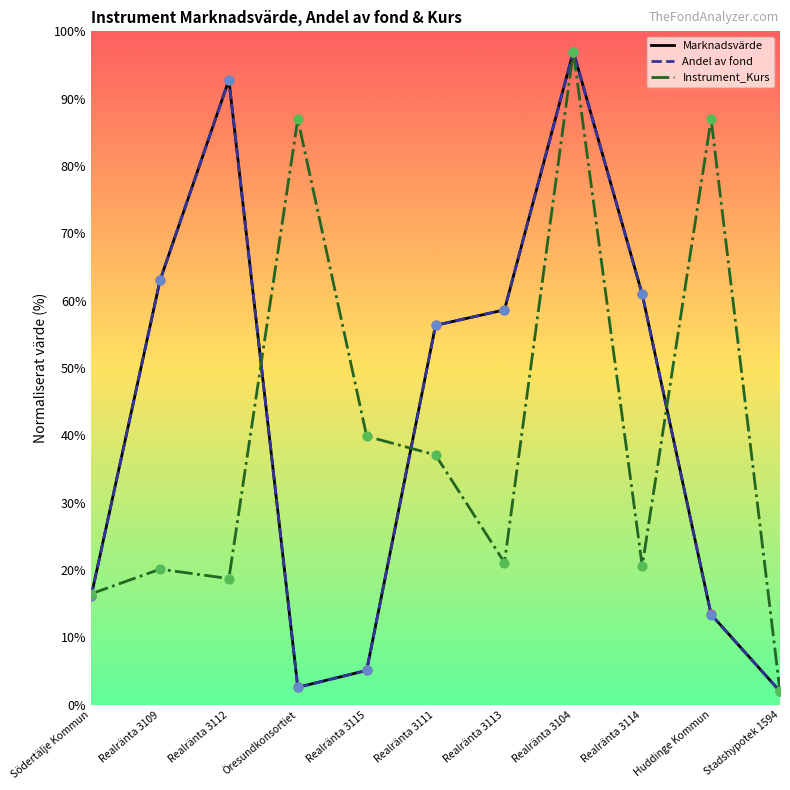

At how many categories does at least one series exceed 24?

9